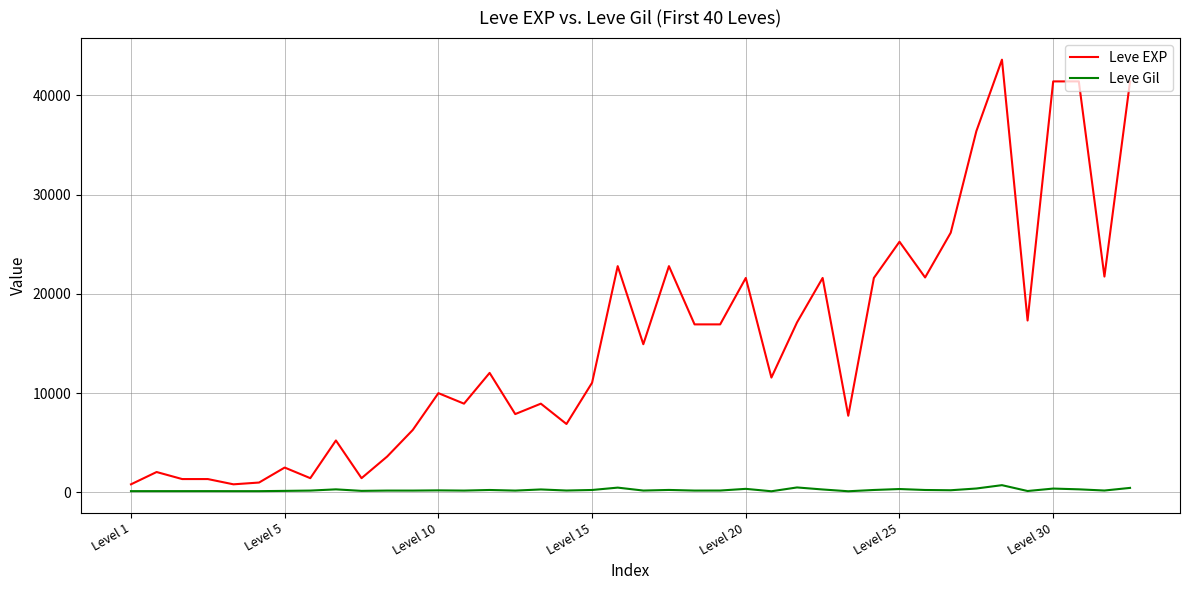

Rank the series by their maximum value, from highest to lowest.

Leve EXP, Leve Gil